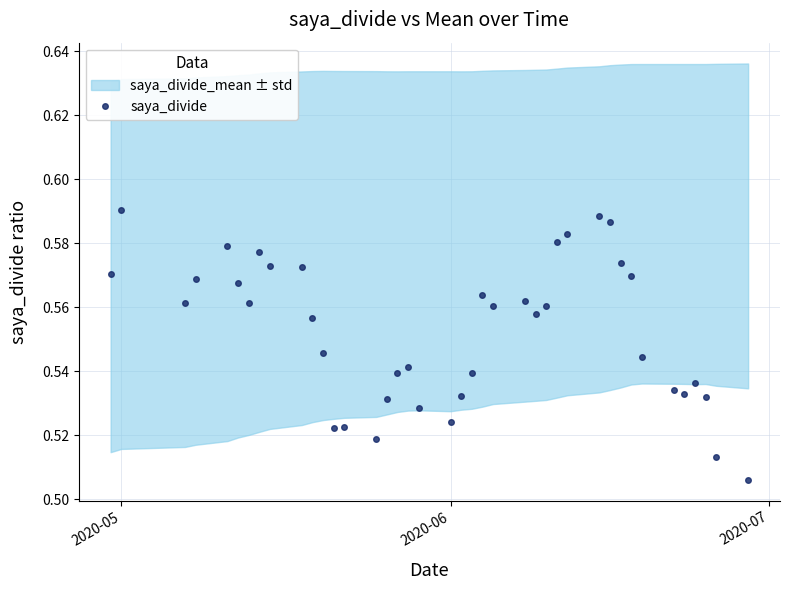

What is the value of the 10th point from the left?

0.6